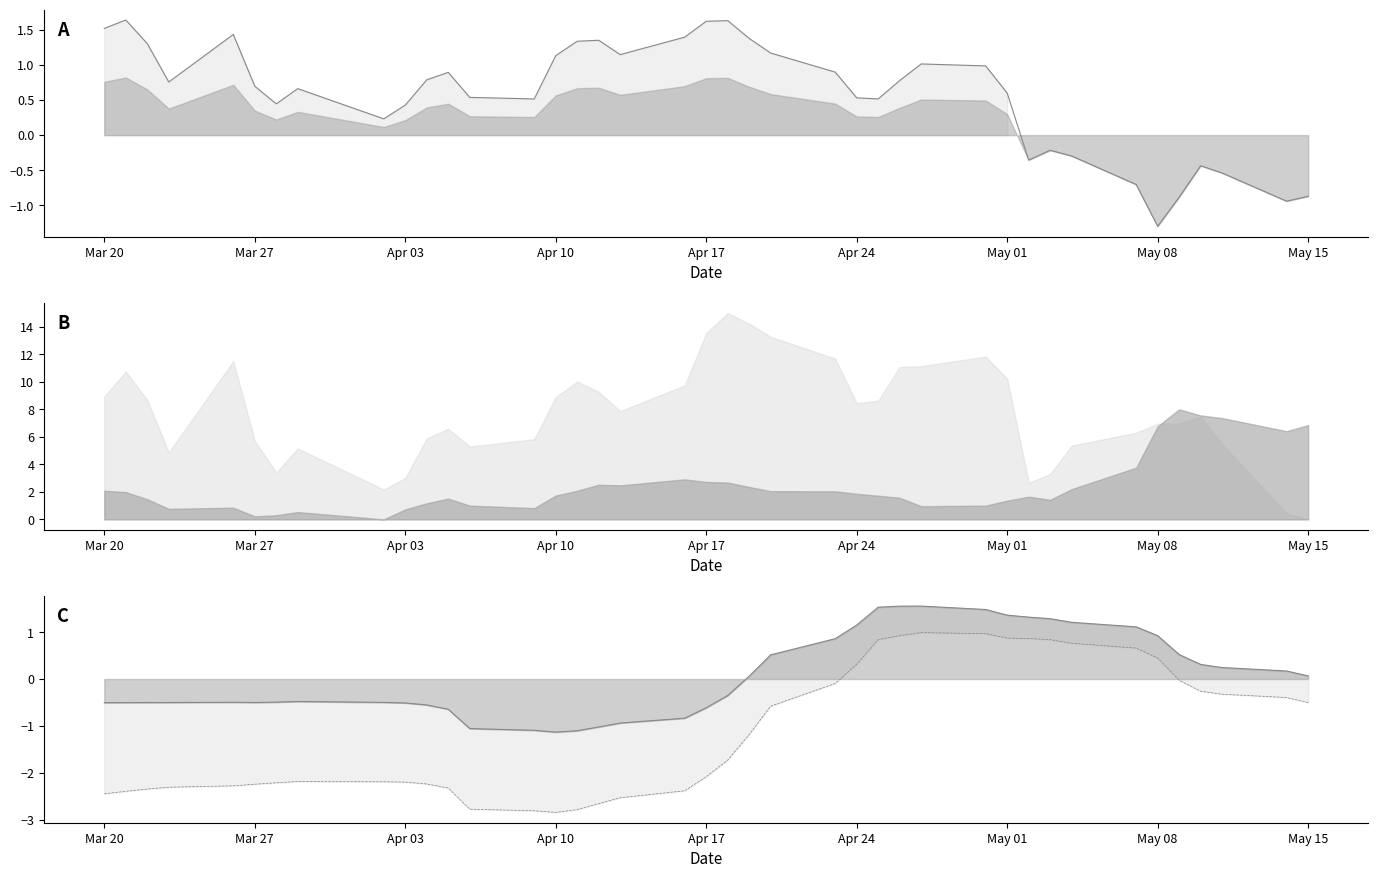

Is it true that beta equals 1.6 at 27?

False